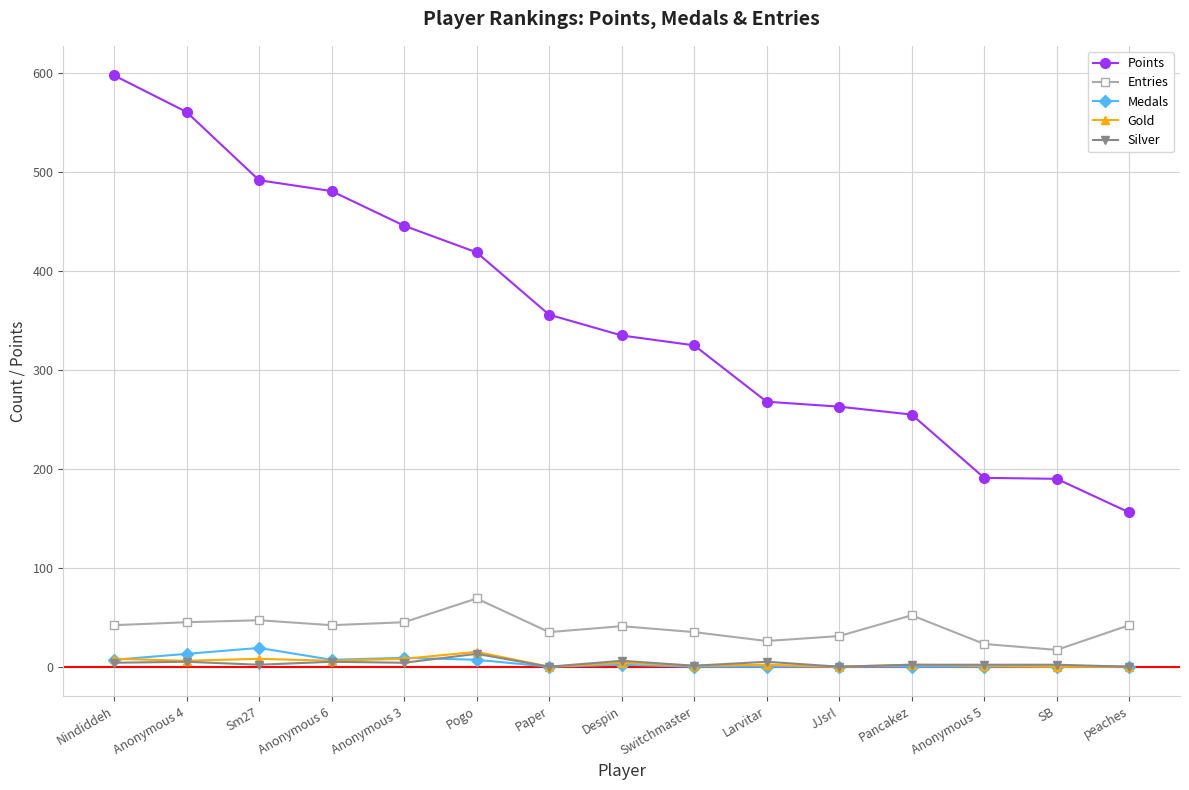

The value of Points at Nindiddeh is 257. True or false?

False